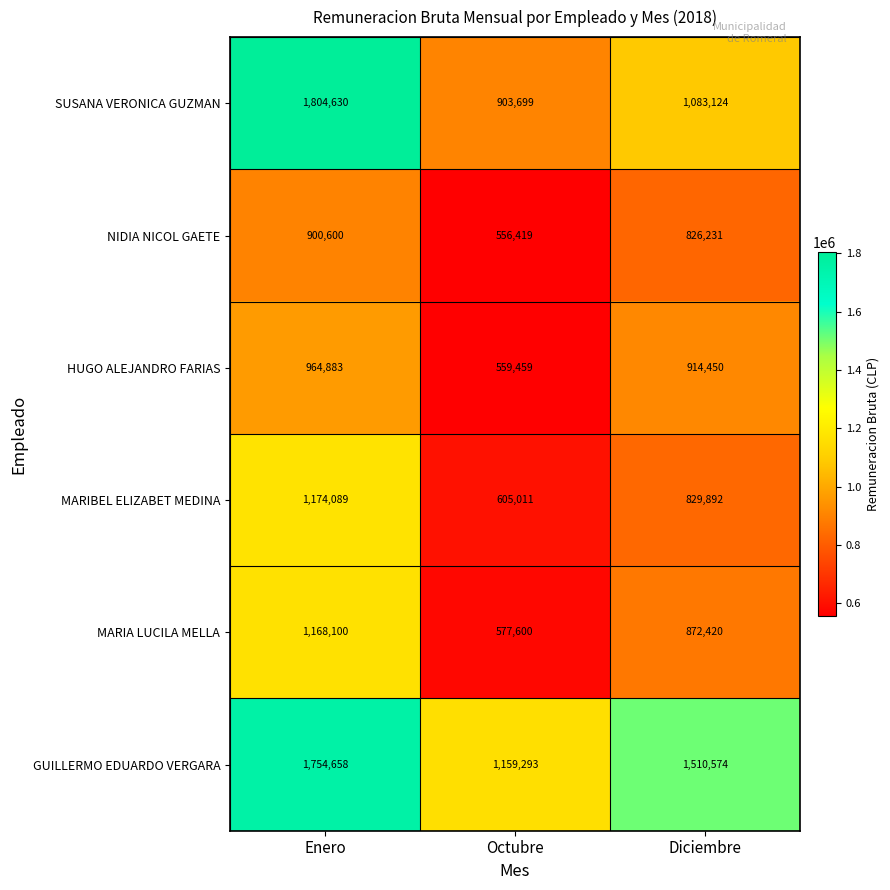

What is the sum of the MARIA LUCILA MELLA values at Diciembre and Octubre?

1450020